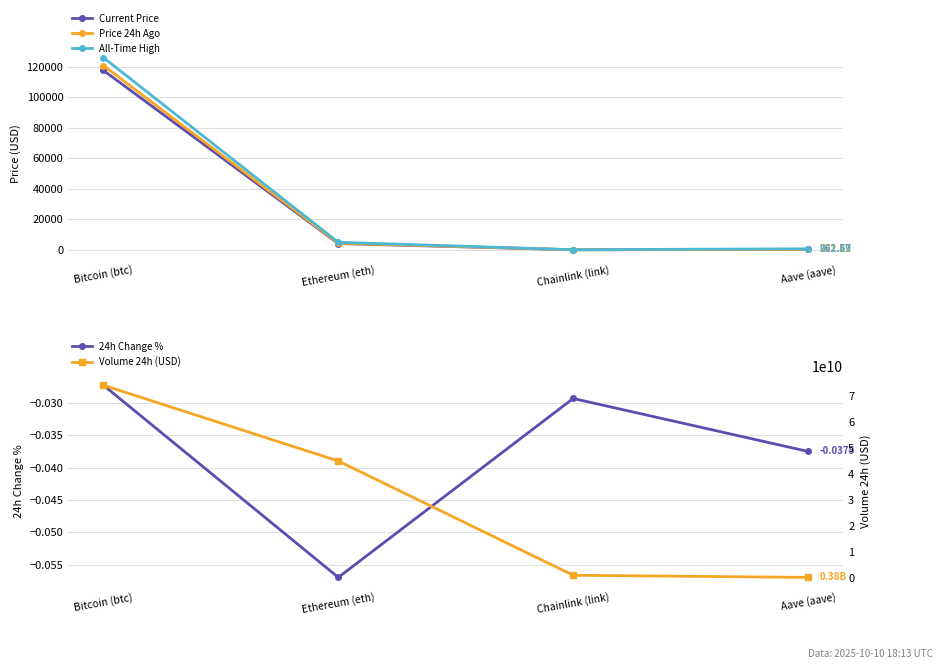

What is the difference between the Price 24h Ago values at Chainlink (link) and Ethereum (eth)?

4304.8